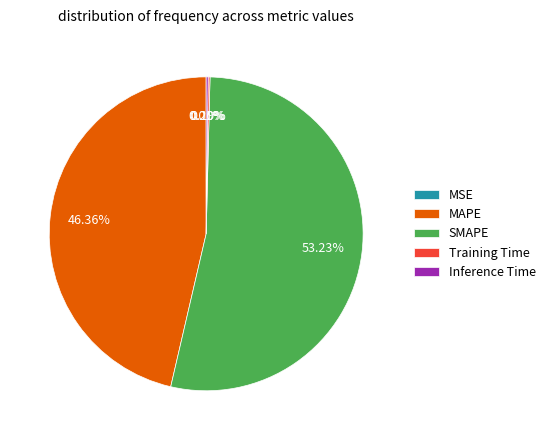

Is it true that SMAPE is 53% of the pie?

True